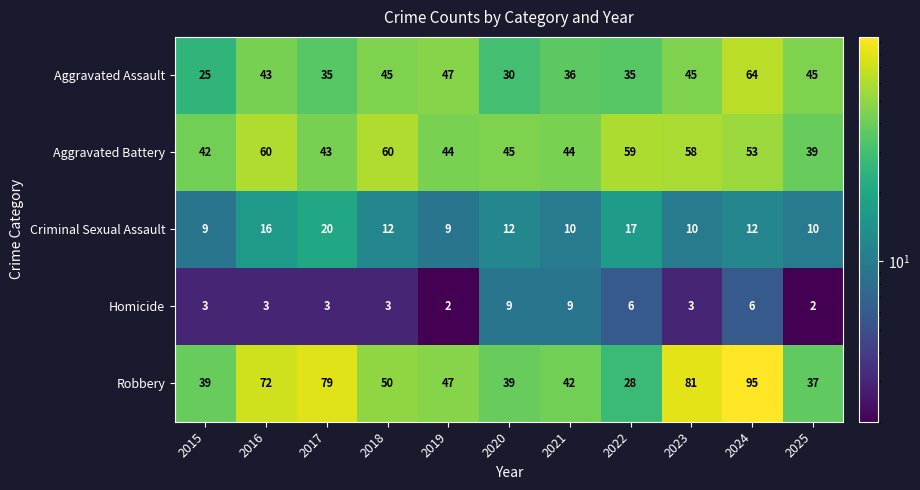

Is it true that Criminal Sexual Assault equals 12 at 2024?

True